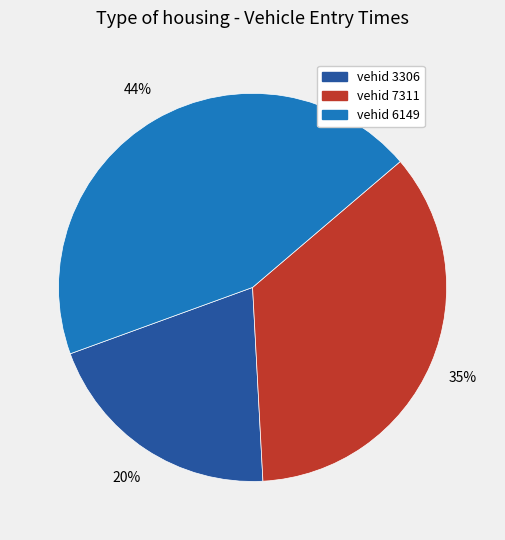

To the nearest percent, what is the average slice percentage?

33%